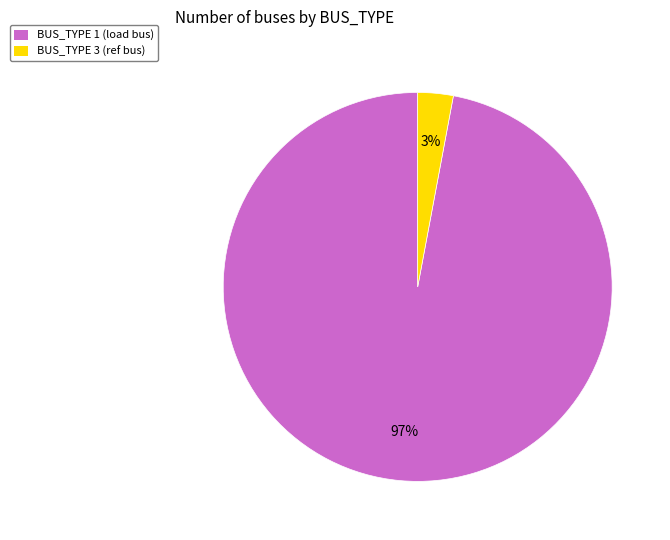

Does BUS_TYPE 3 account for over 50% of the chart?

No